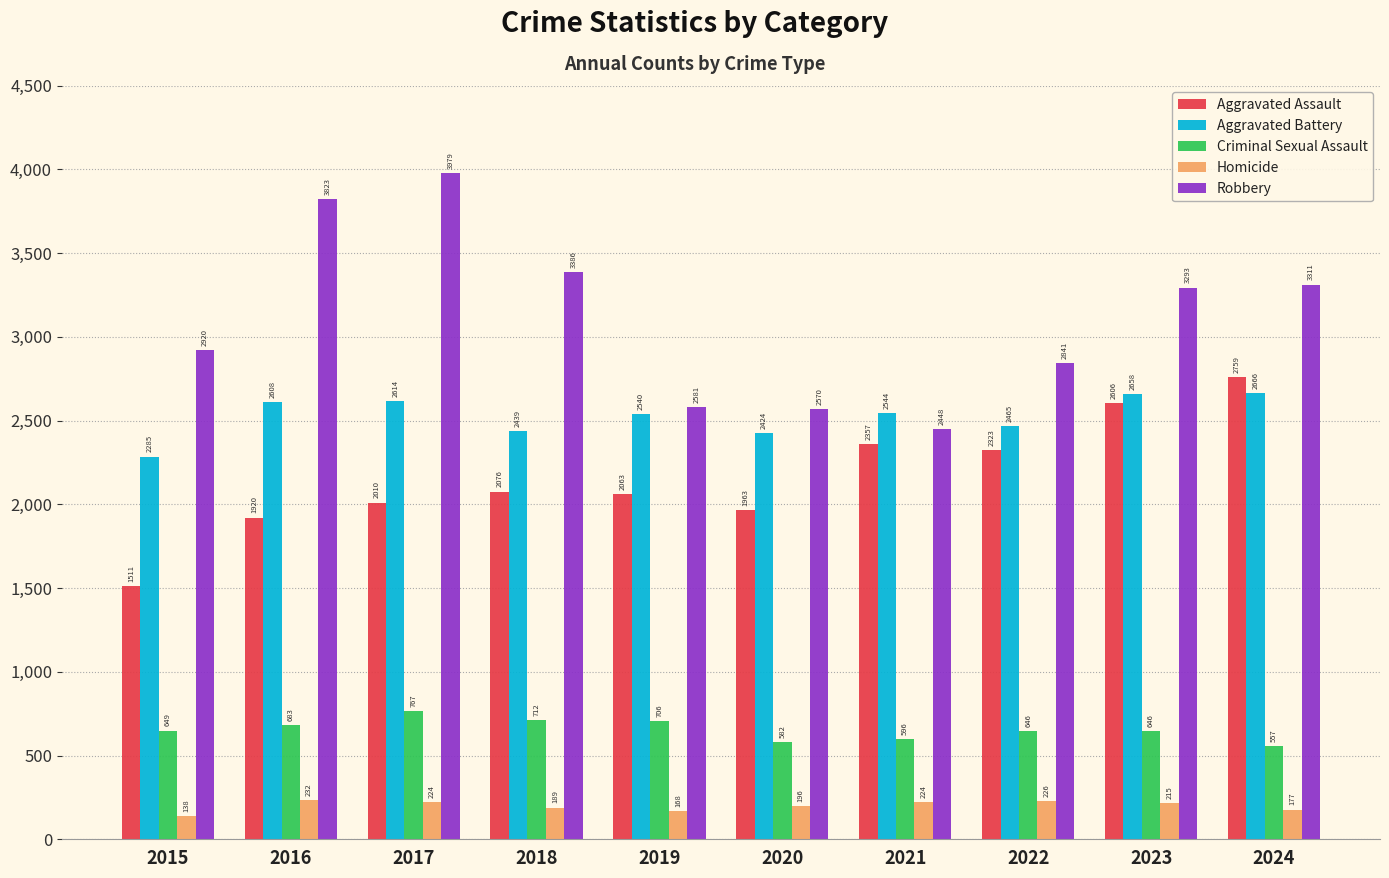

Rank the categories by Robbery value from highest to lowest.

2017, 2016, 2018, 2024, 2023, 2015, 2022, 2019, 2020, 2021